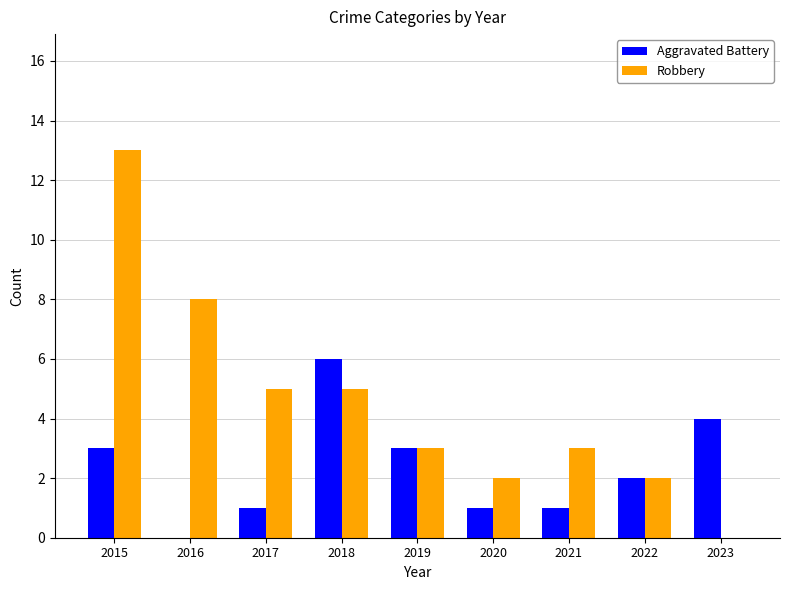

Is the value of Robbery at 2016 greater than the value of Aggravated Battery at 2019?

Yes